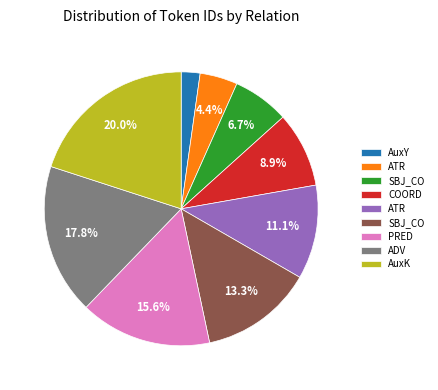

To the nearest percent, what is the difference between the largest and smallest slice percentages?

18%